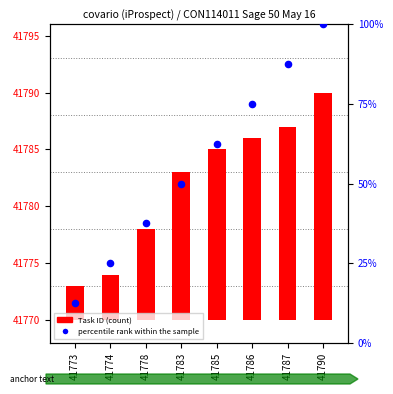

Which series has the largest total across all categories?

percentile rank within the sample